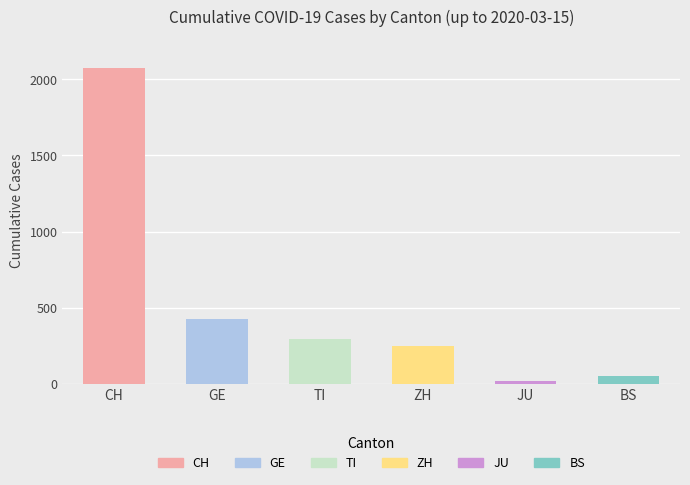

Are the bars grouped side by side (vs. stacked)?

Yes